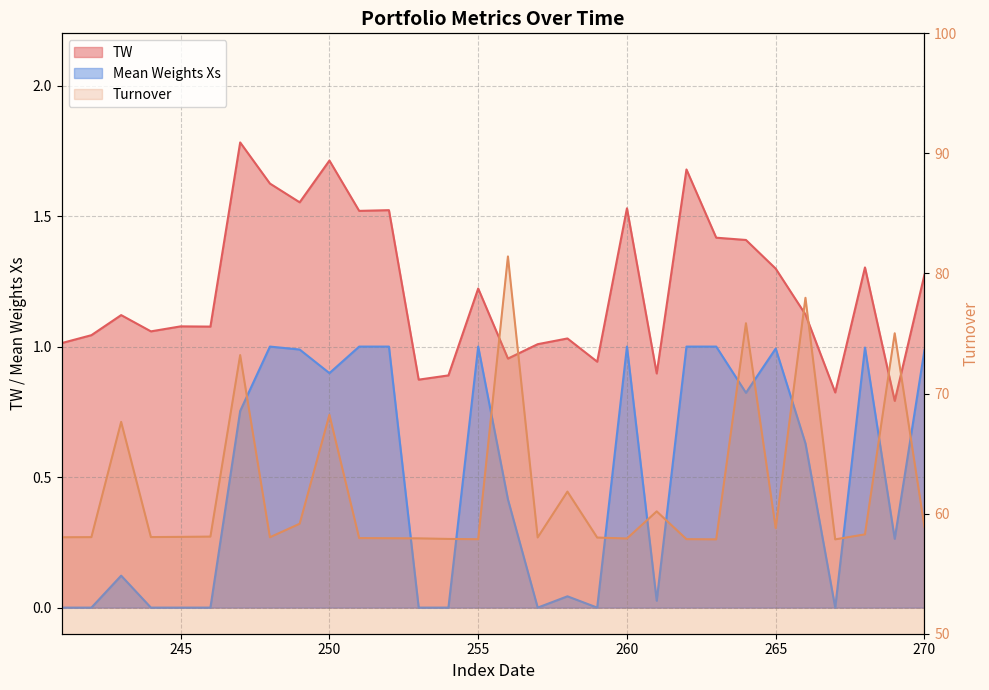

The value of Mean Weights Xs at 266 is 1.1. True or false?

False